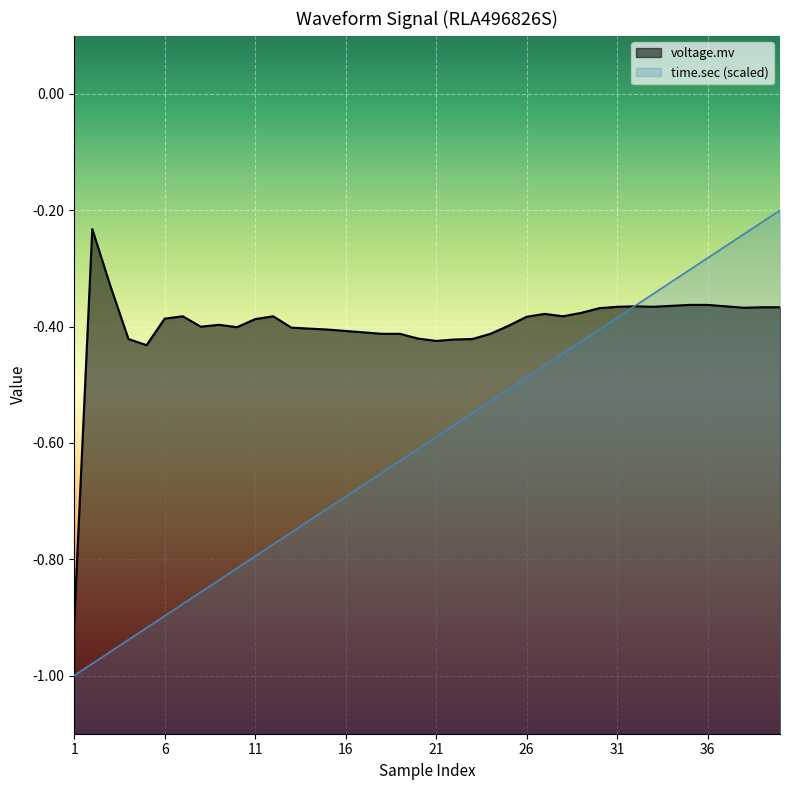

How many interior local peaks does the voltage.mv series have?

6